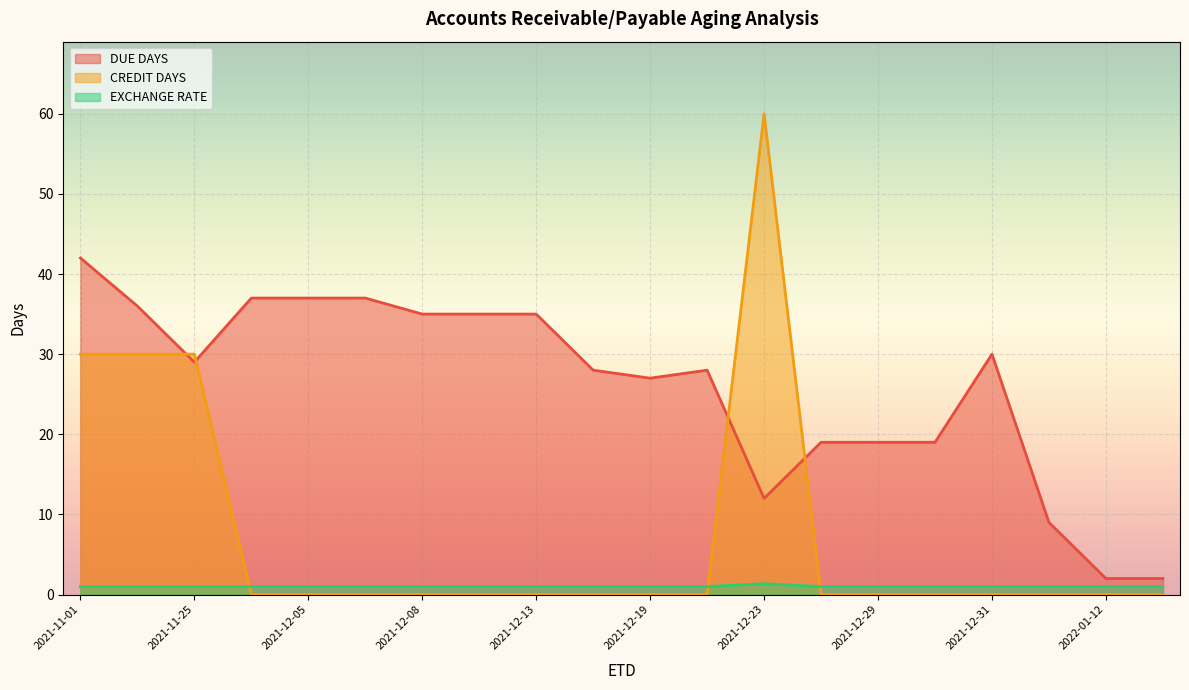

How many data points in CREDIT DAYS are above 0?

4